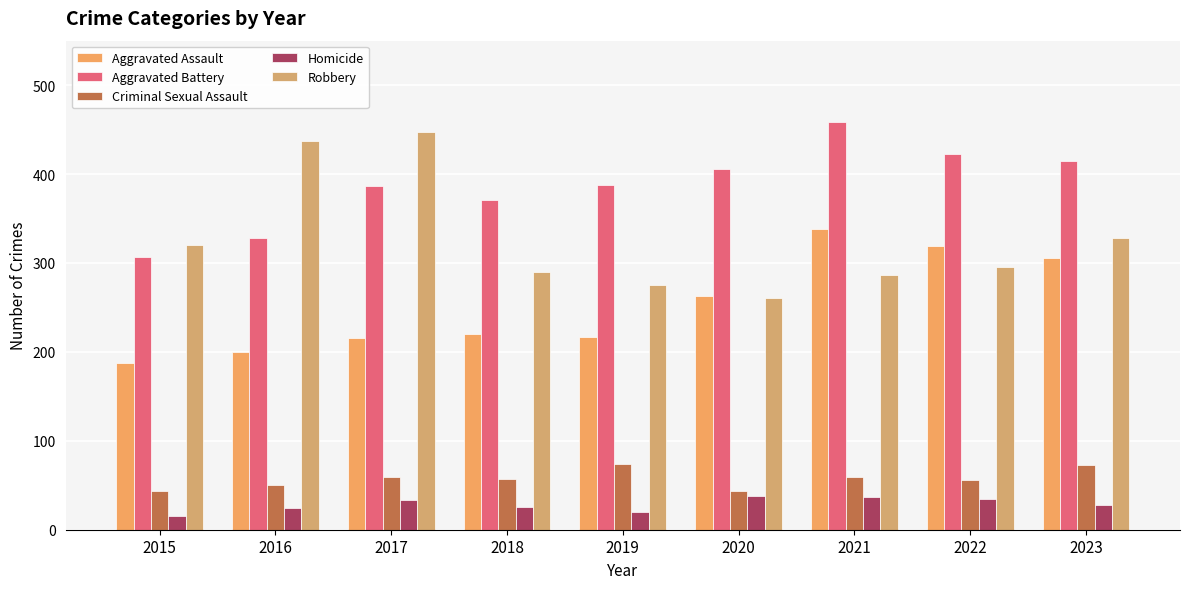

Where does the Criminal Sexual Assault series first go above 57?

2017